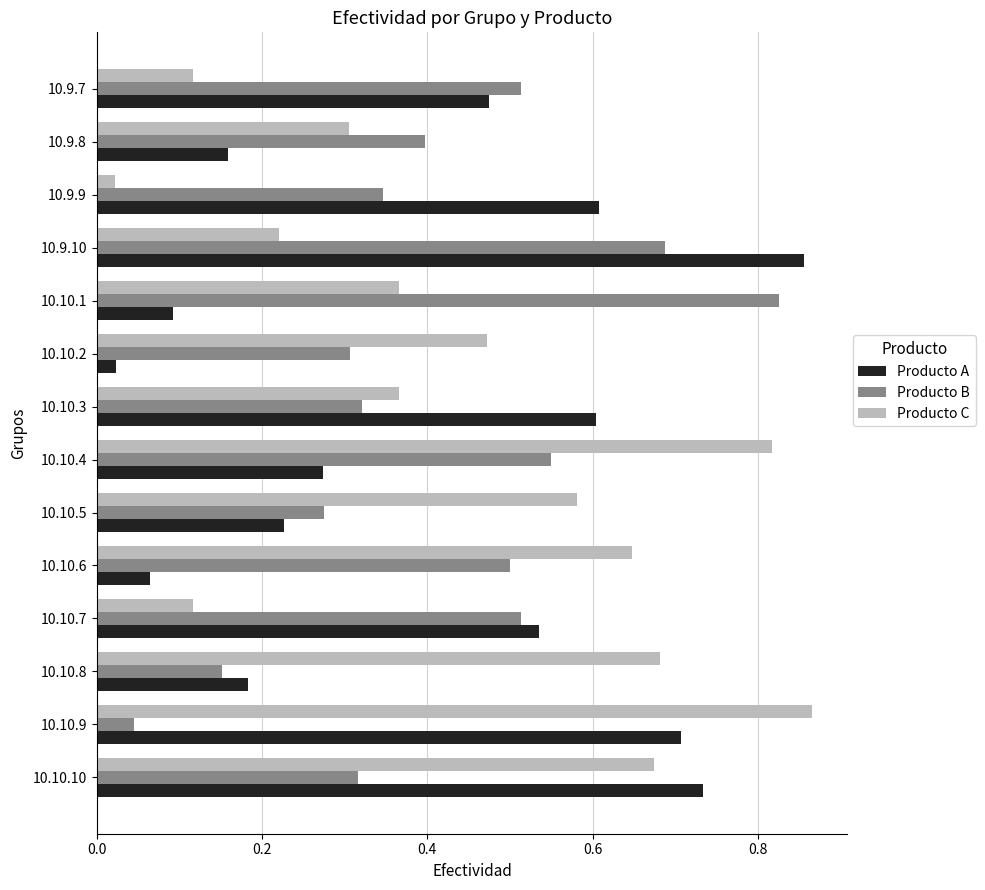

Which category has the highest value in the Producto A series?

10.9.10